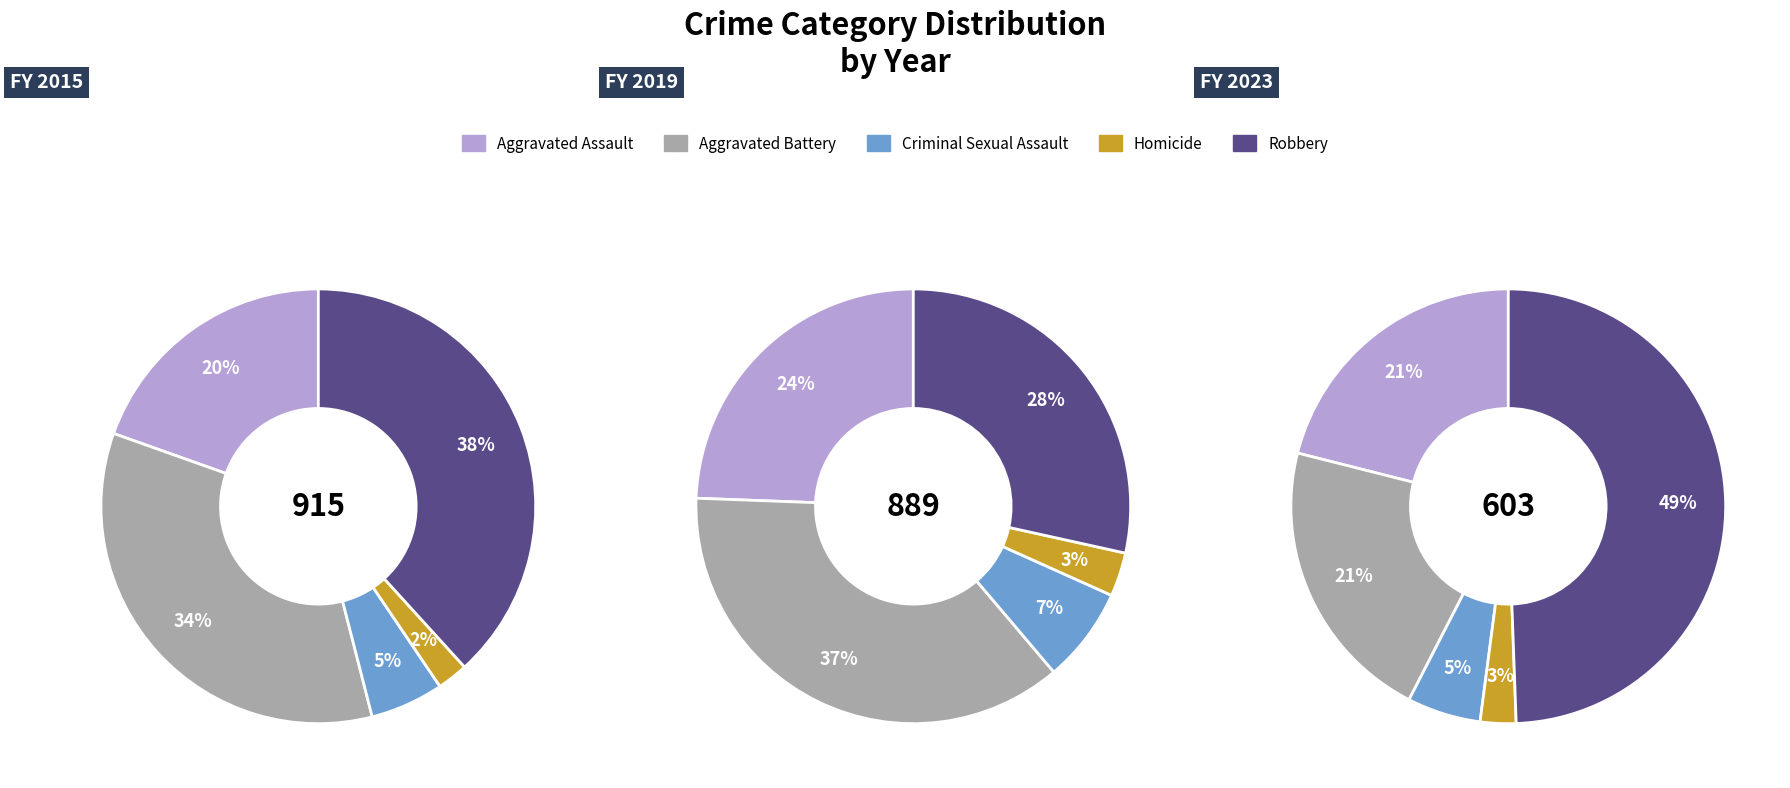

To the nearest percent, what is the combined percentage of Aggravated Battery and Homicide?

37%